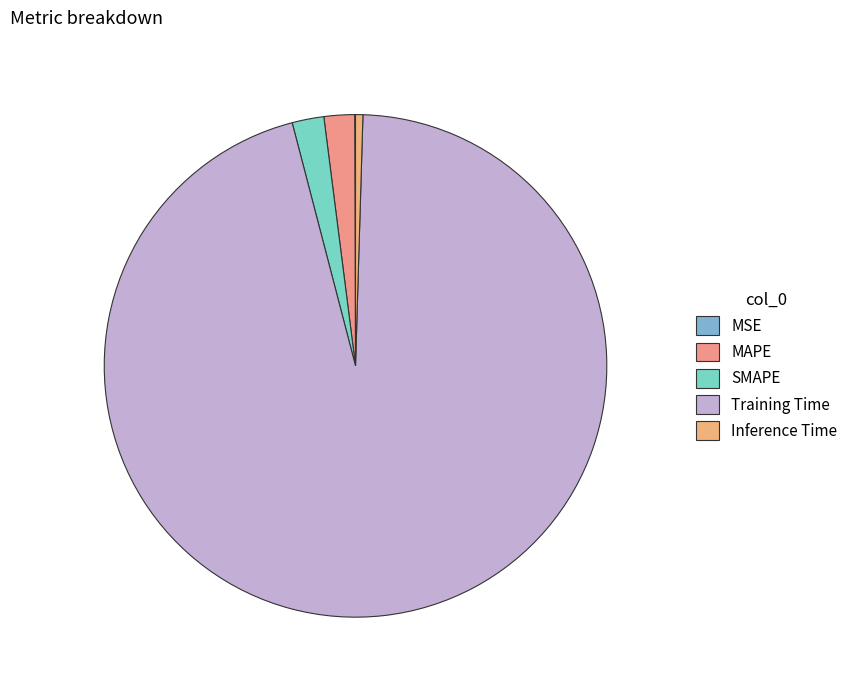

Which has a higher value, SMAPE or MAPE?

SMAPE